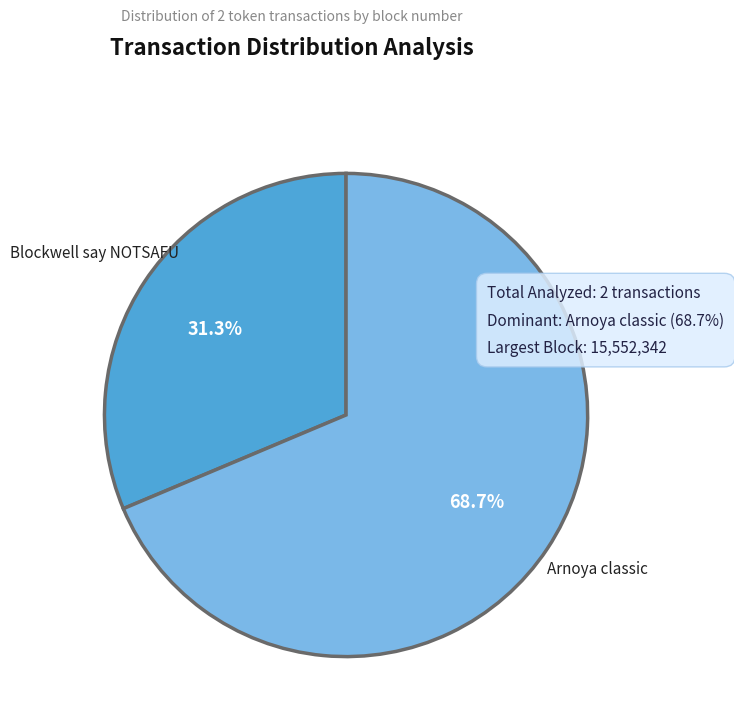

What portion of the pie excludes 0?

68.7%